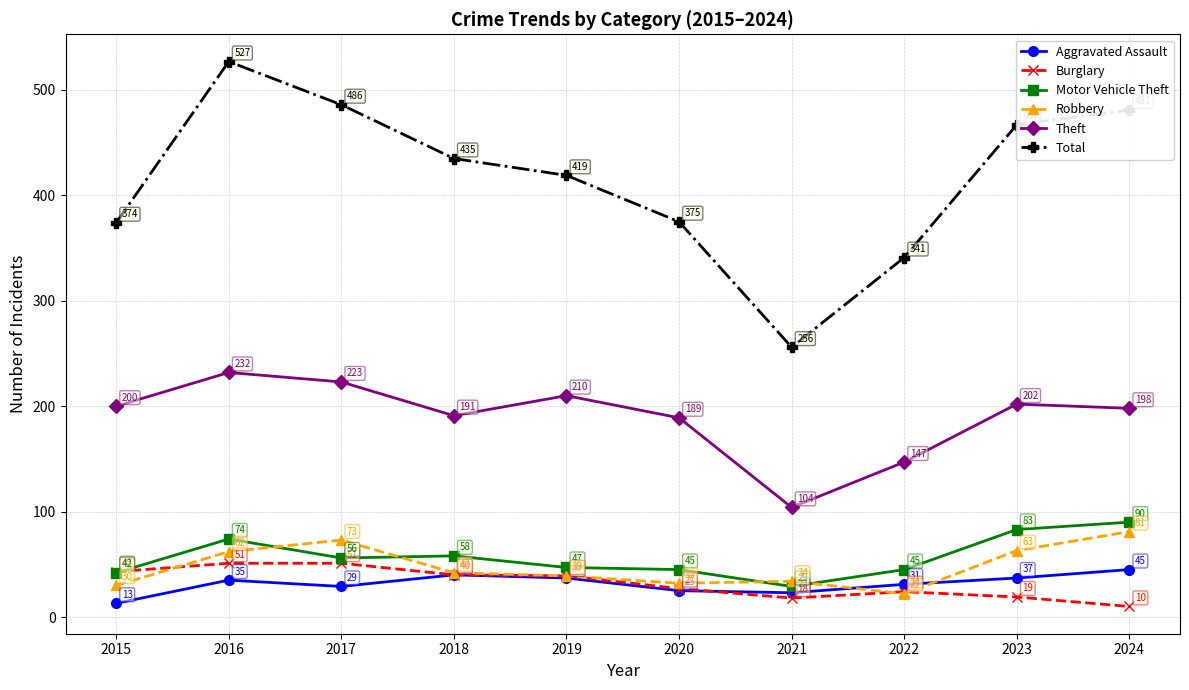

What is the difference between the maximum and minimum values in the Aggravated Assault series?

32